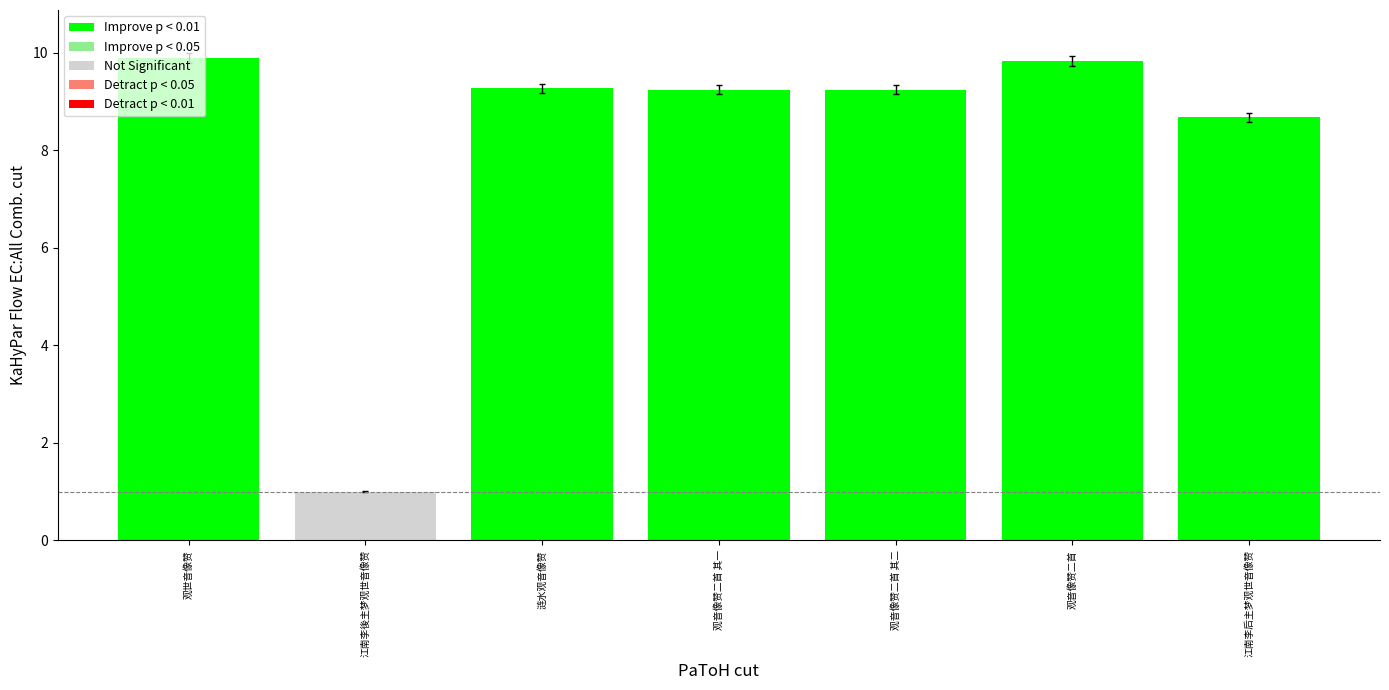

Which category has the lowest value across all series?

江南李後主梦观世音像赞